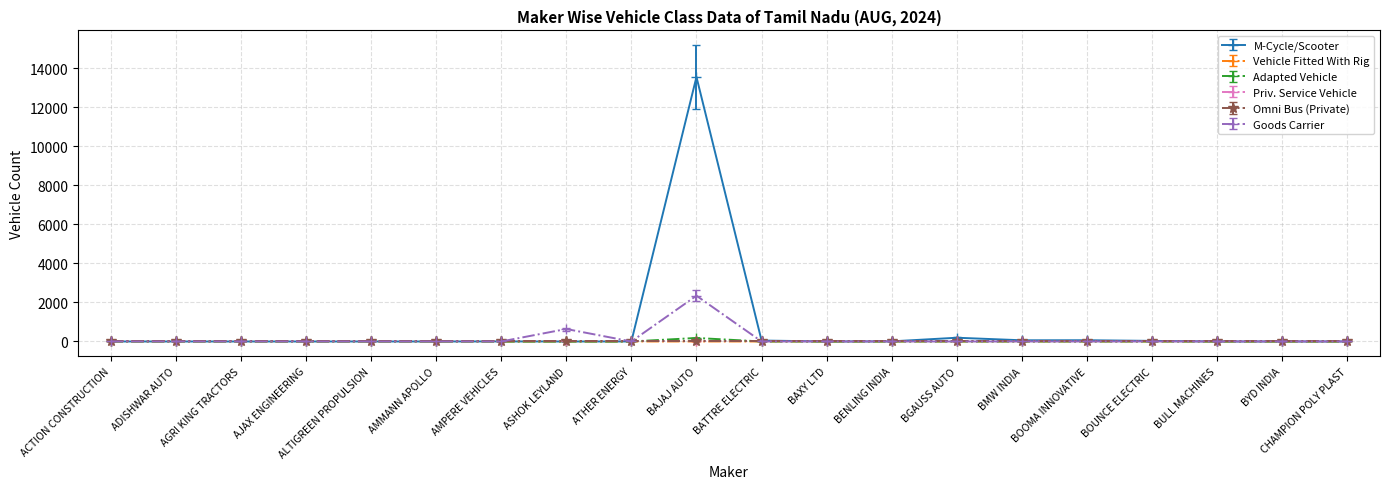

The value of Adapted Vehicle at AMMANN APOLLO is -58. True or false?

False